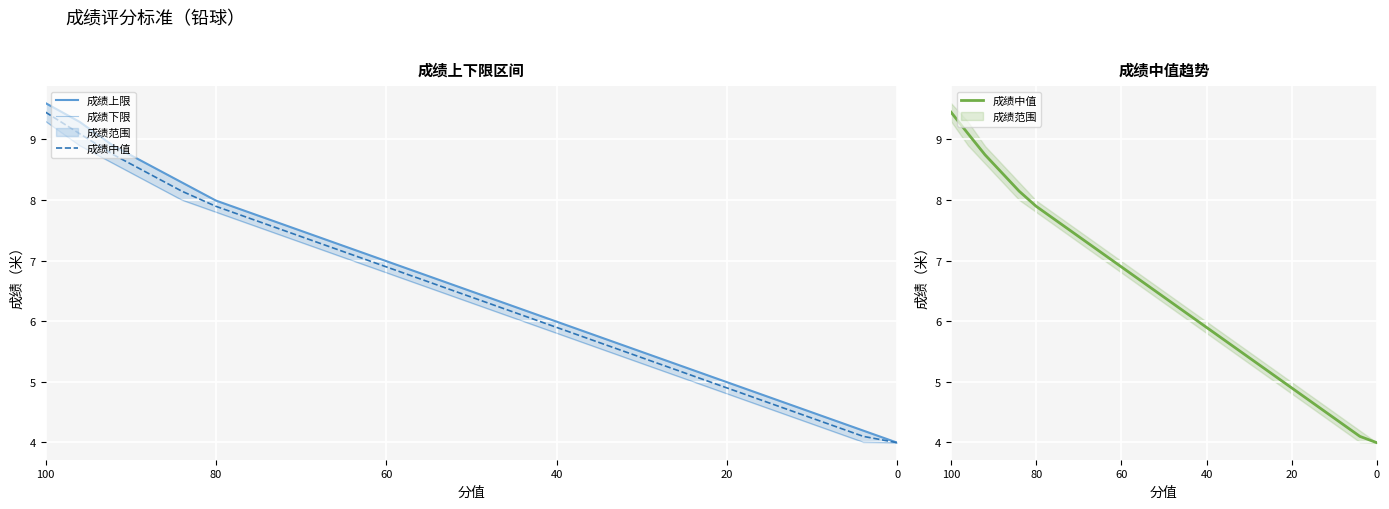

What are all the series names shown in the legend?

成绩上限, 成绩下限, 成绩中值